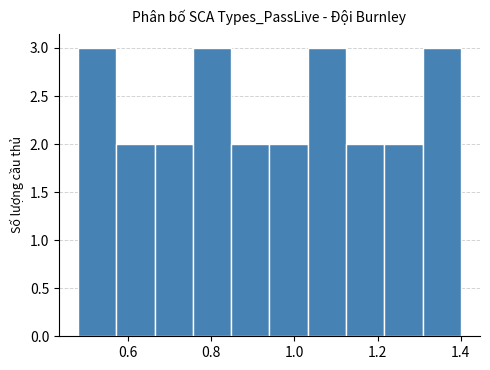

What is the height of the bar covering 1.308 to 1.400 on the x-axis? Neither the bar edges nor the heights are printed on the chart, so give them approximately, as read against the axes.

3